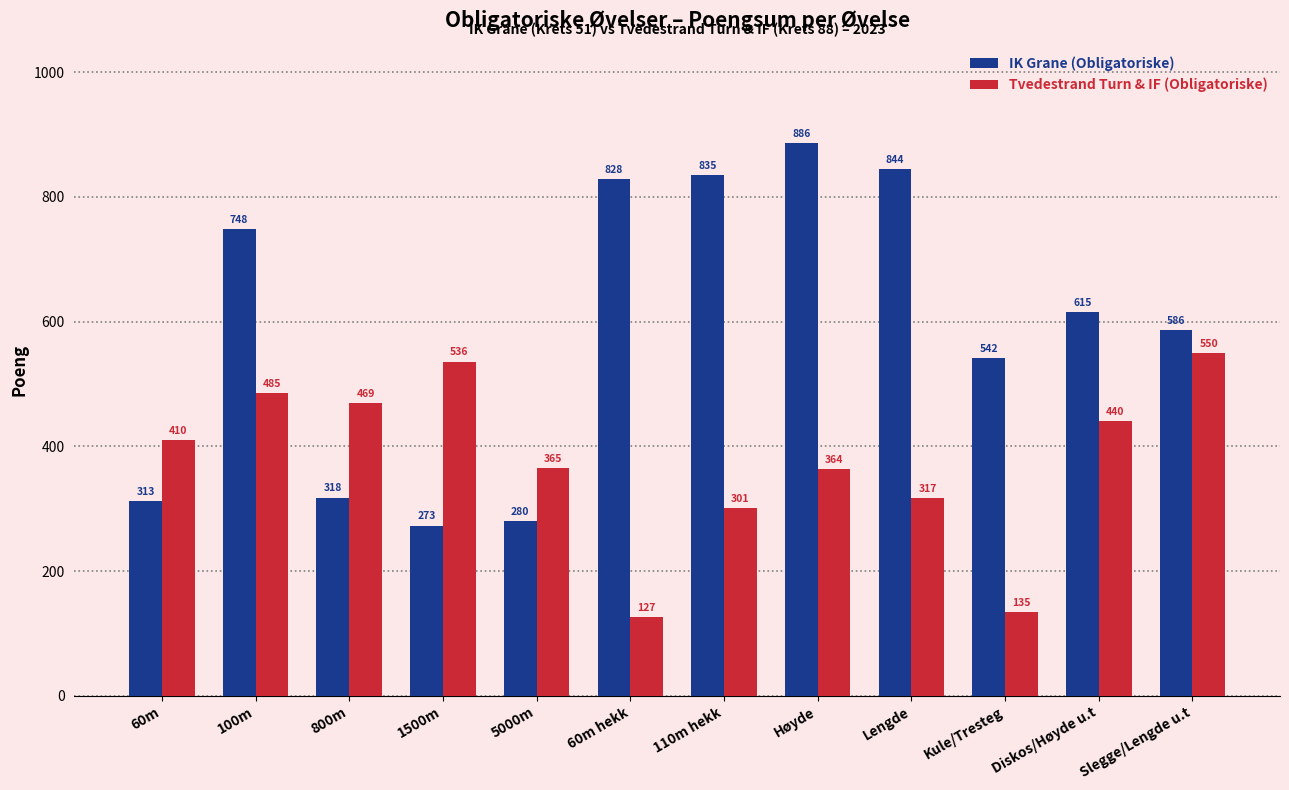

Rank the series at 800m from highest to lowest value.

Tvedestrand Turn & IF (Obligatoriske), IK Grane (Obligatoriske)